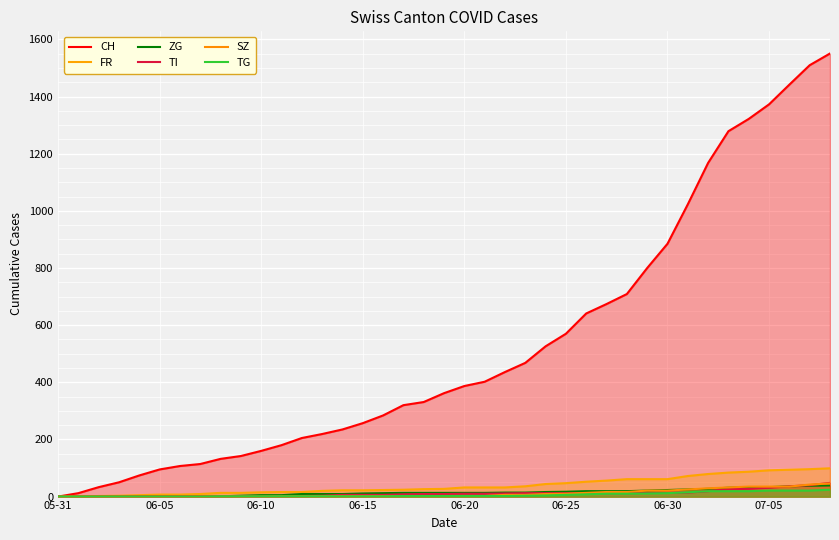

What is the total value across all series at 22?

501